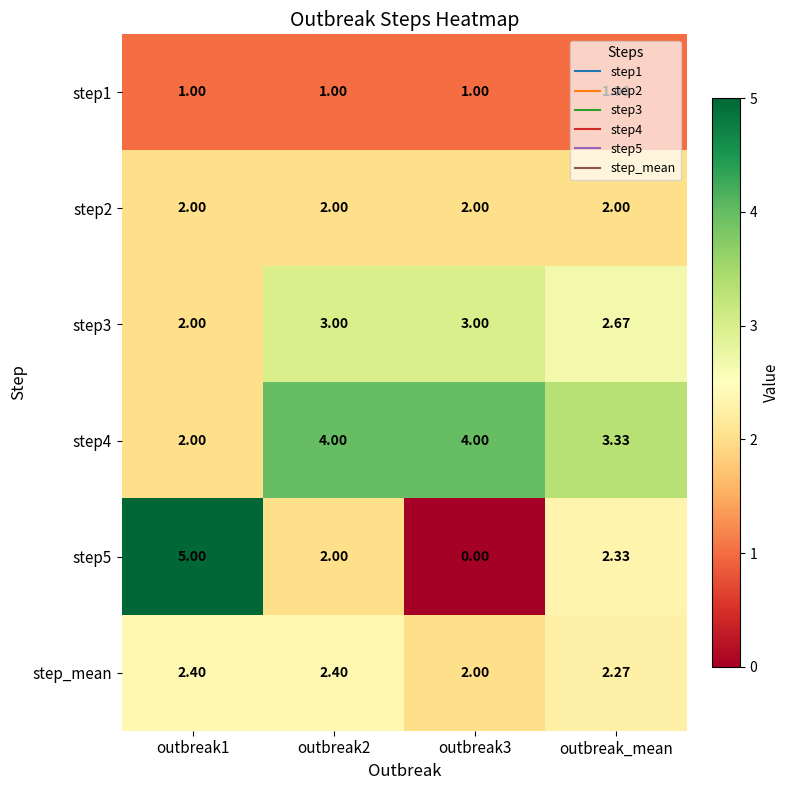

Is the value of step4 at outbreak_mean greater than the value of step1 at outbreak1?

Yes